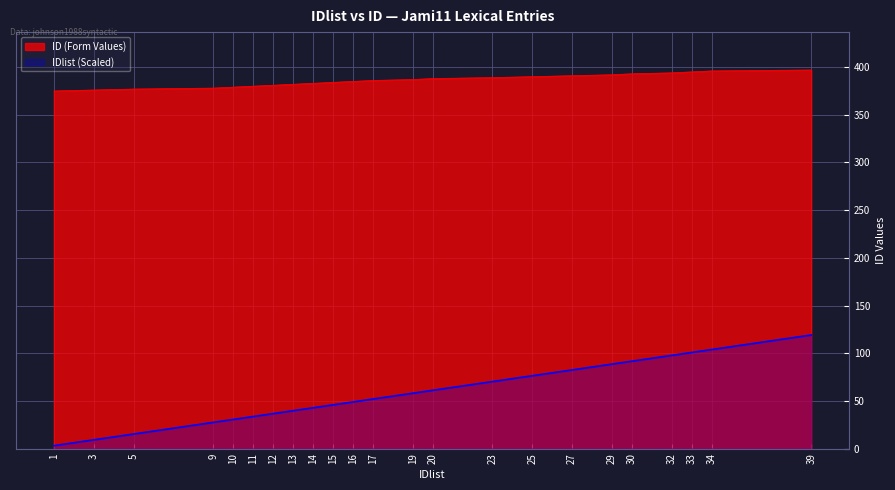

What is the difference between the maximum and second lowest values in the ID series?

21.0